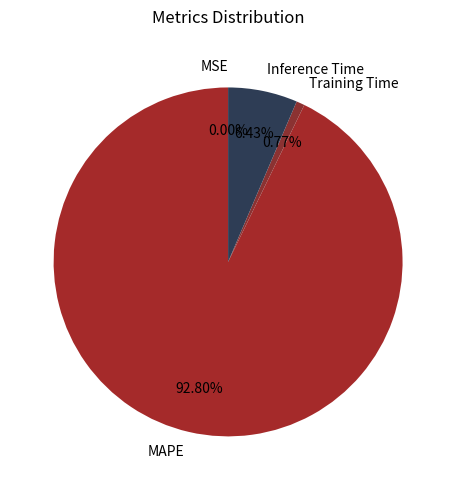

Do Training Time and MAPE together represent more than half of the pie?

Yes